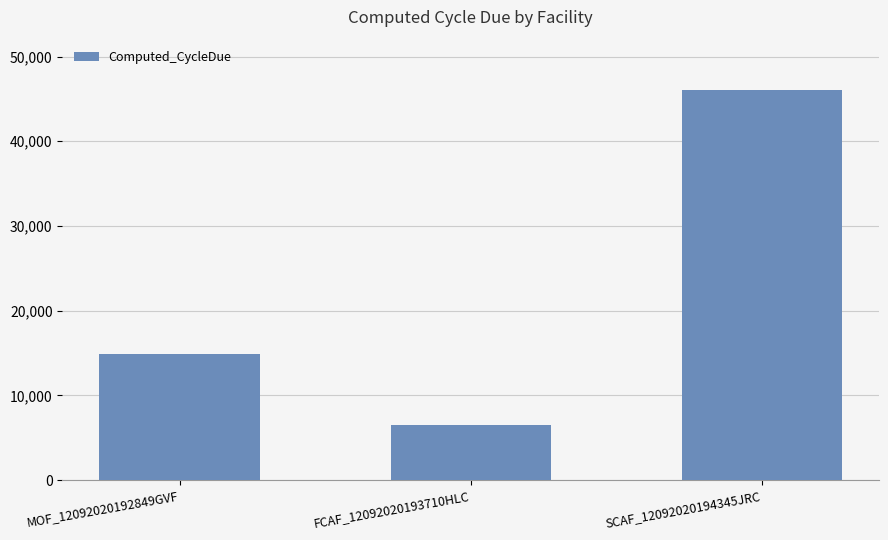

What is the minimum value shown in the chart?

6506.9